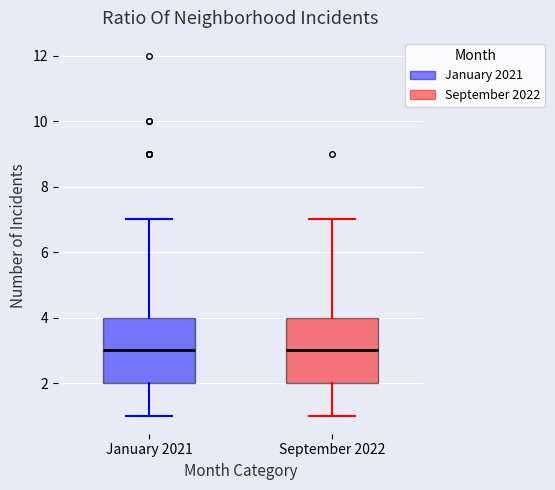

Where is the lower edge of the box for September 2022 on the y-axis? The values are not printed on the chart, so give them approximately, as read against the axis.

2